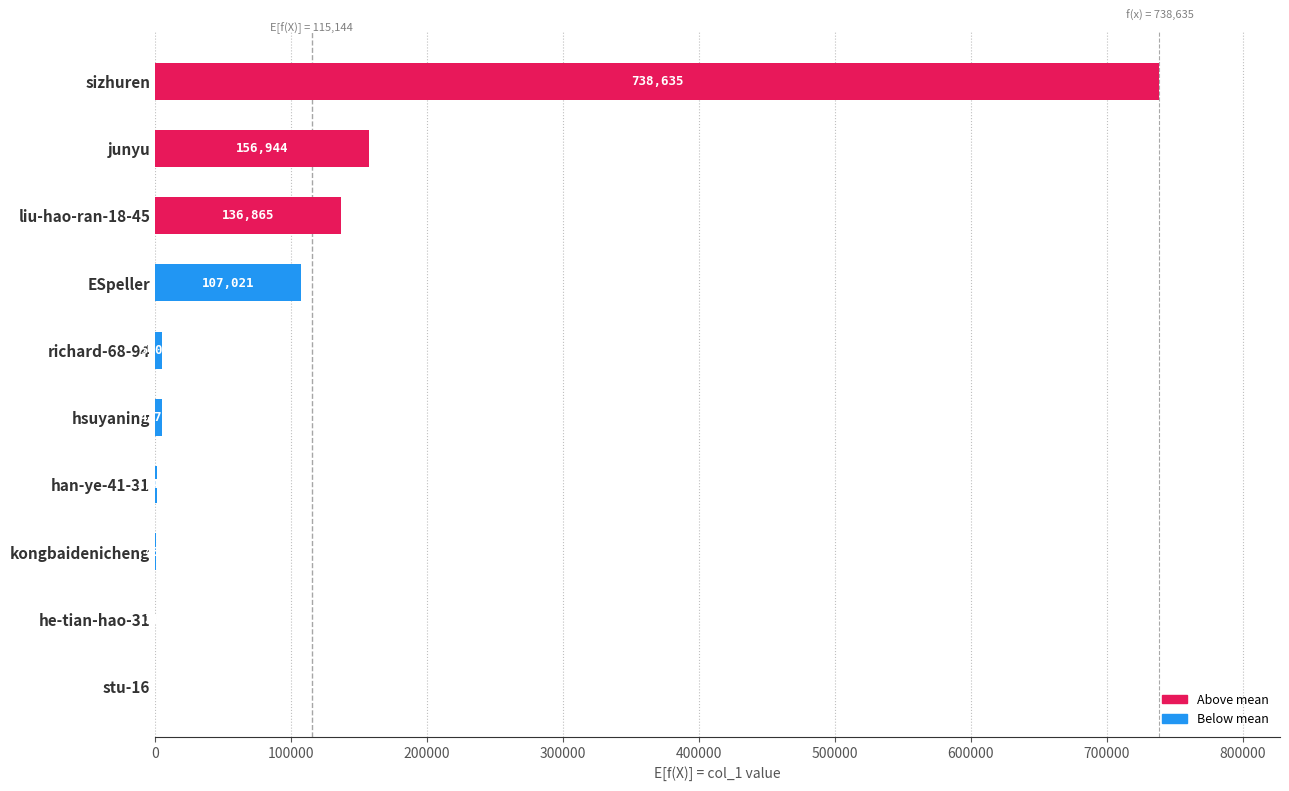

Is it true that the value at kongbaidenicheng is 434?

True